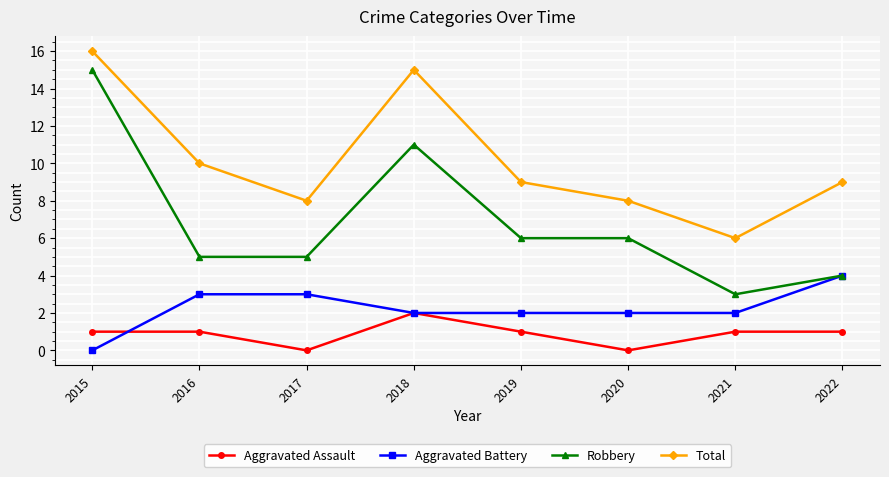

What is the difference between the maximum and minimum values in the Aggravated Assault series?

2